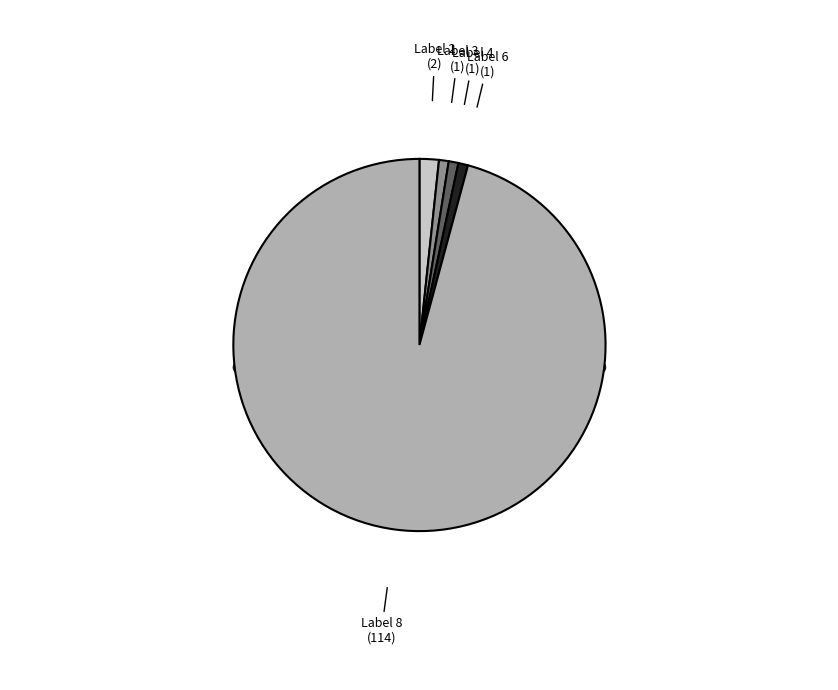

The 8 slice represents 96% of the pie. True or false?

True